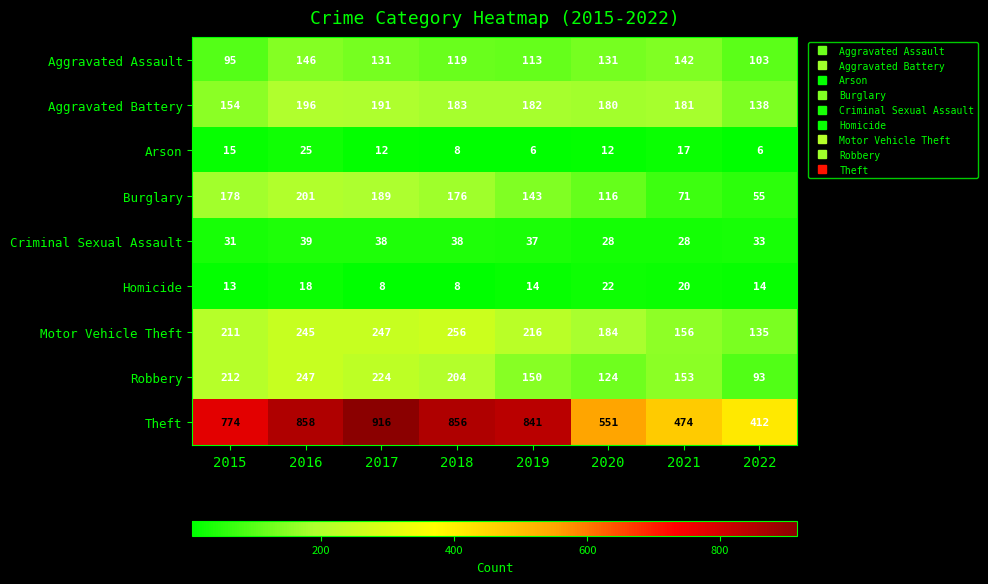

How many data points does each series have?

8